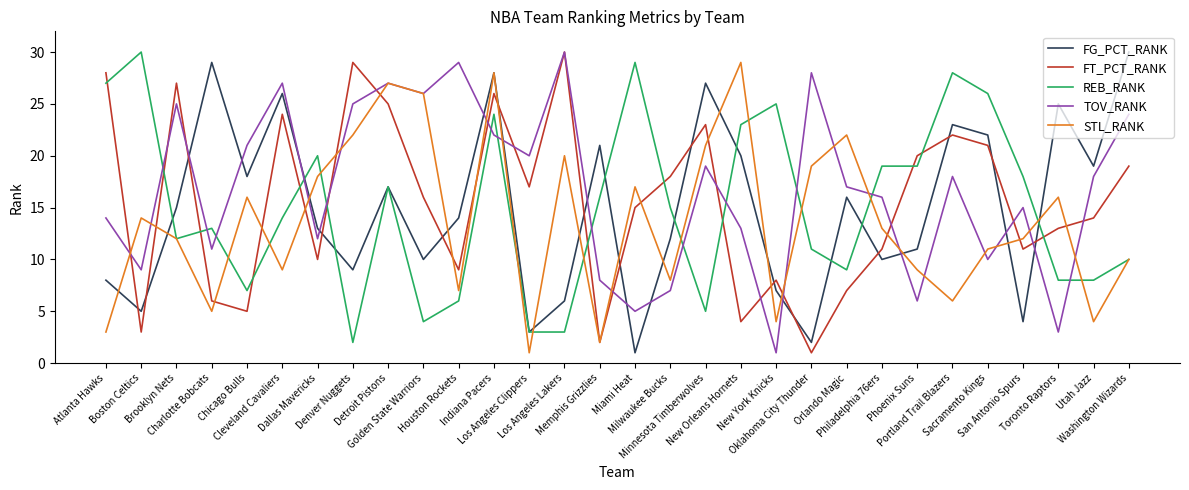

Which series has the largest total across all categories?

TOV_RANK